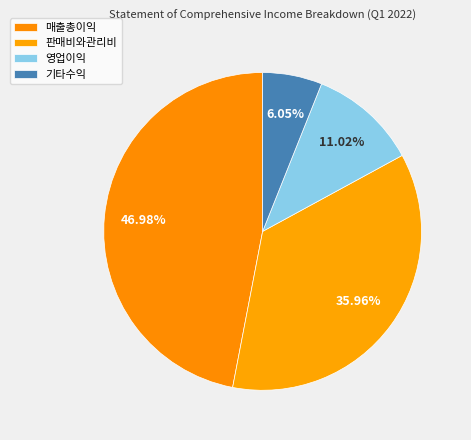

What is the smallest slice in the pie chart?

기타수익